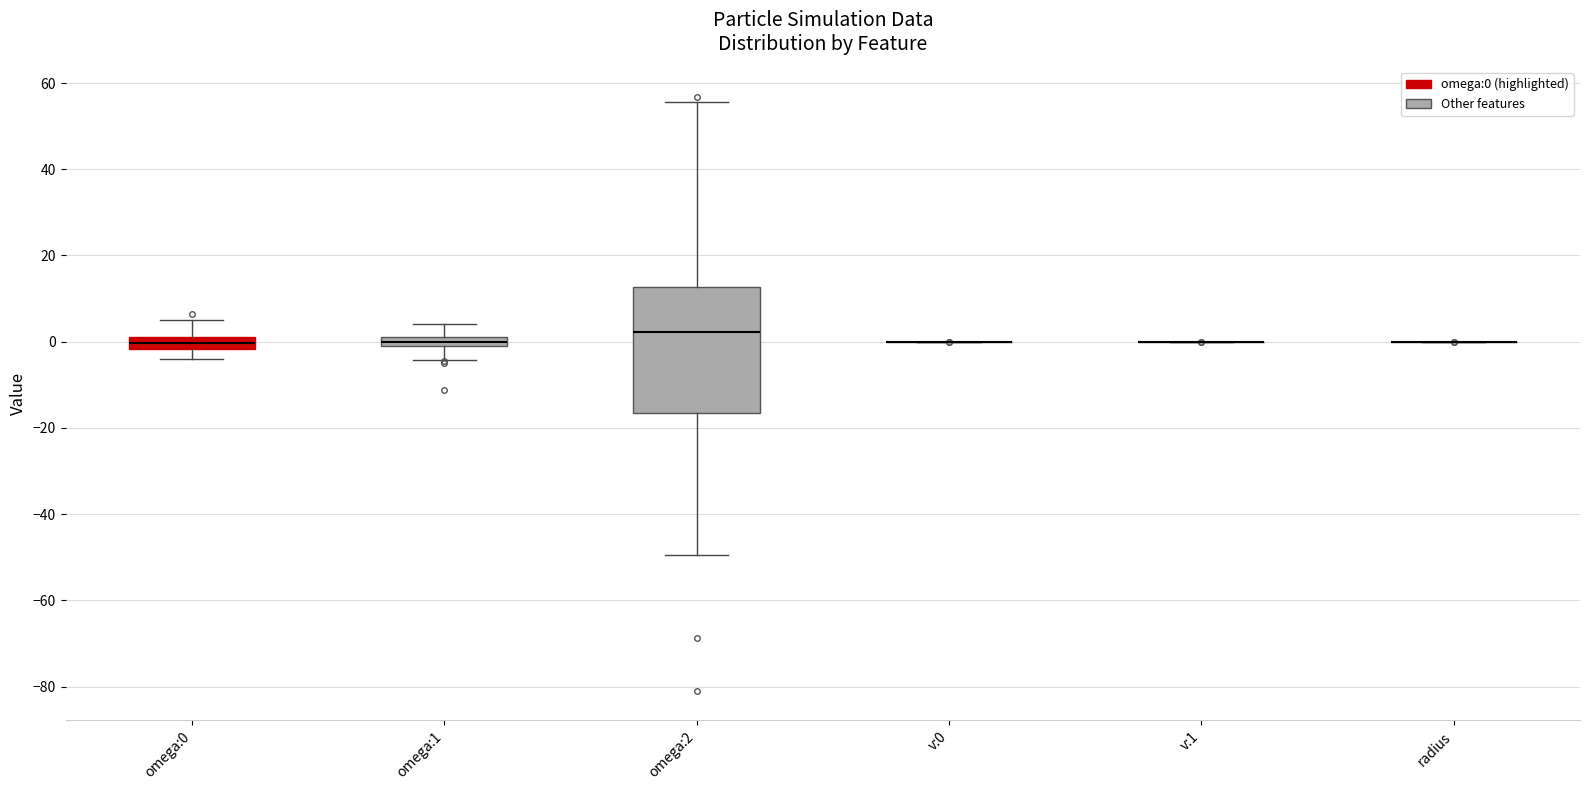

Which box is the tallest, from its lower edge to its upper edge?

omega:2